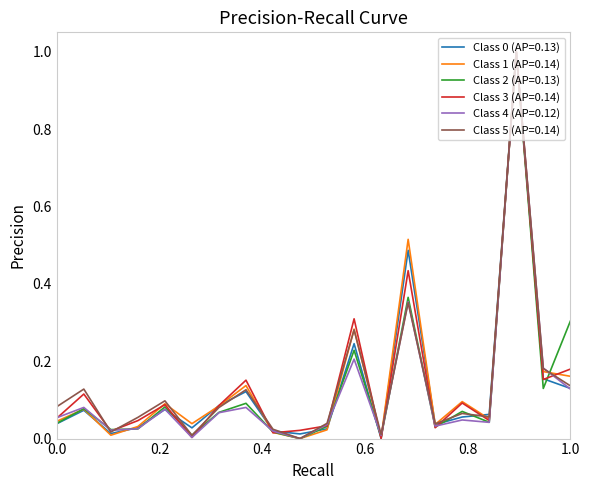

What is the maximum value for Class 0 (AP=0.13)?

1.0